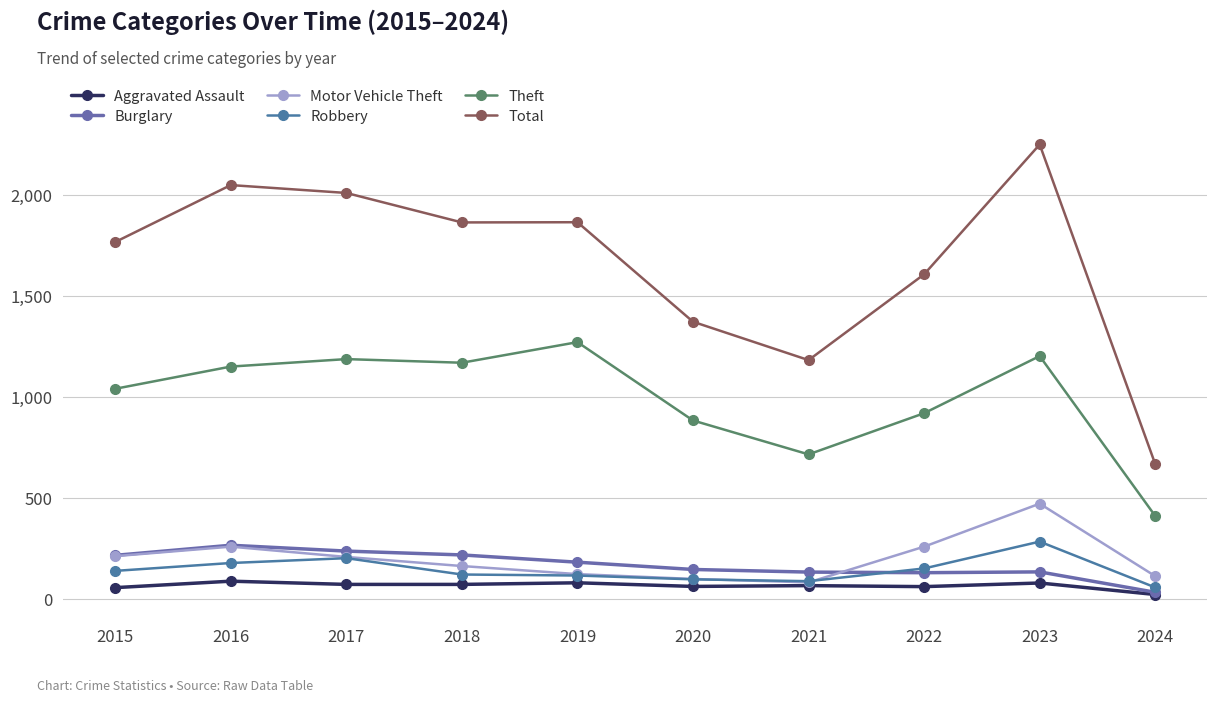

What is the difference between the maximum and minimum values in the Robbery series?

227